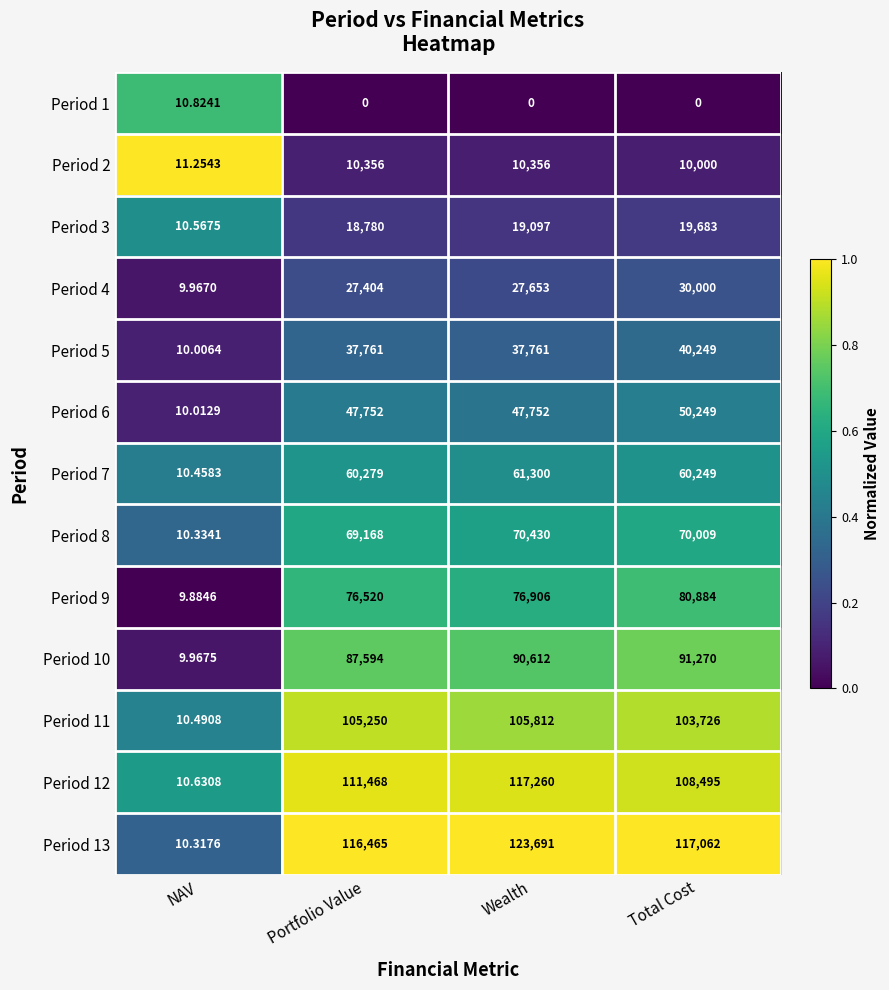

Which series changed the most between NAV and Wealth?

Period 13